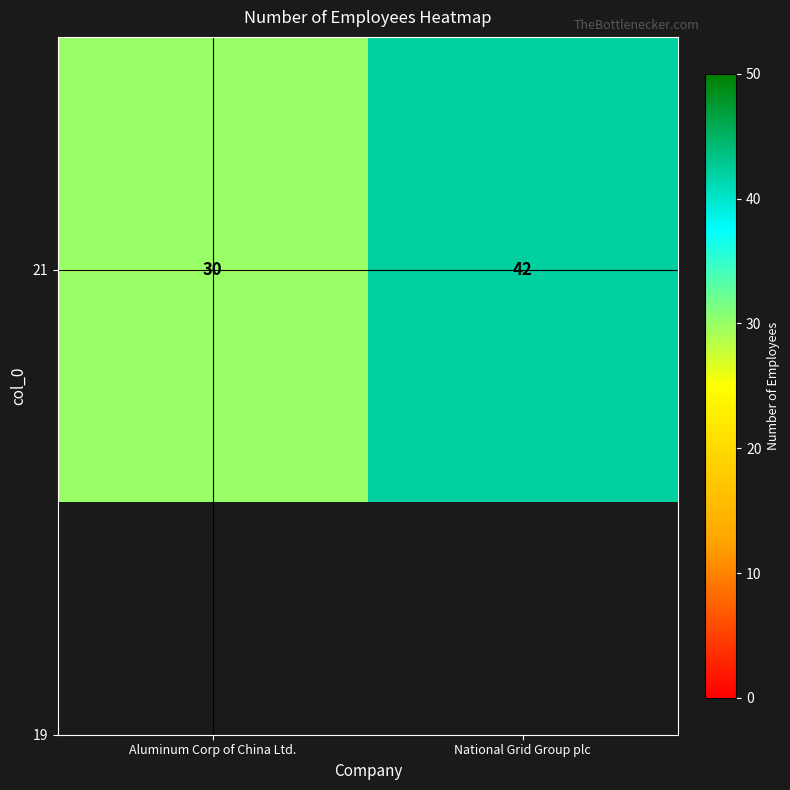

What is the maximum value shown in the chart?

42